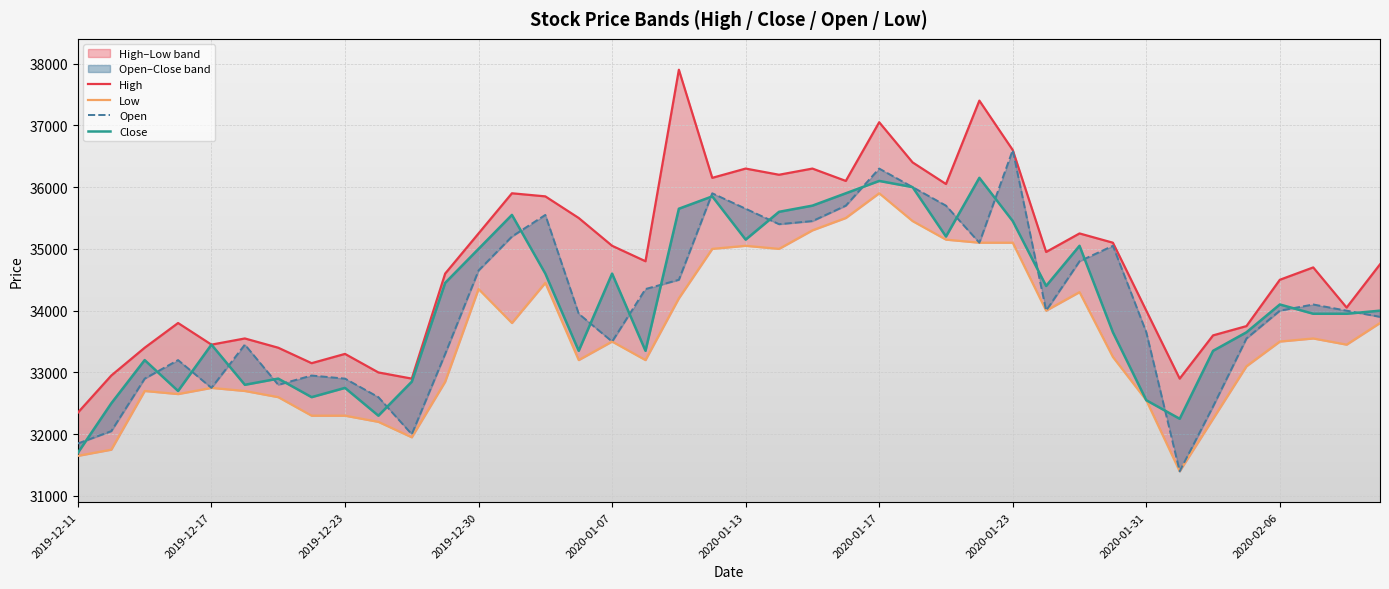

Reading left to right, extract all data points from this chart.

High: 32350	32950	33400	33800	33450	33550	33400	33150	33300	33000	32900	34600	35250	35900	35850	35500	35050	34800	37900	36150	36300	36200	36300	36100	37050	36400	36050	37400	36600	34950	35250	35100	34000	32900	33600	33750	34500	34700	34050	34750
Low: 31650	31750	32700	32650	32750	32700	32600	32300	32300	32200	31950	32850	34350	33800	34450	33200	33500	33200	34200	35000	35050	35000	35300	35500	35900	35450	35150	35100	35100	34000	34300	33250	32550	31400	32250	33100	33500	33550	33450	33800
Open: 31850	32050	32900	33200	32750	33450	32800	32950	32900	32600	32000	33300	34650	35200	35550	33950	33500	34350	34500	35900	35650	35400	35450	35700	36300	36000	35700	35100	36600	34000	34800	35050	33650	31400	32450	33550	34000	34100	34000	33900
Close: 31700	32500	33200	32700	33450	32800	32900	32600	32750	32300	32850	34450	35000	35550	34600	33350	34600	33350	35650	35850	35150	35600	35700	35900	36100	36000	35200	36150	35450	34400	35050	33650	32550	32250	33350	33650	34100	33950	33950	34000